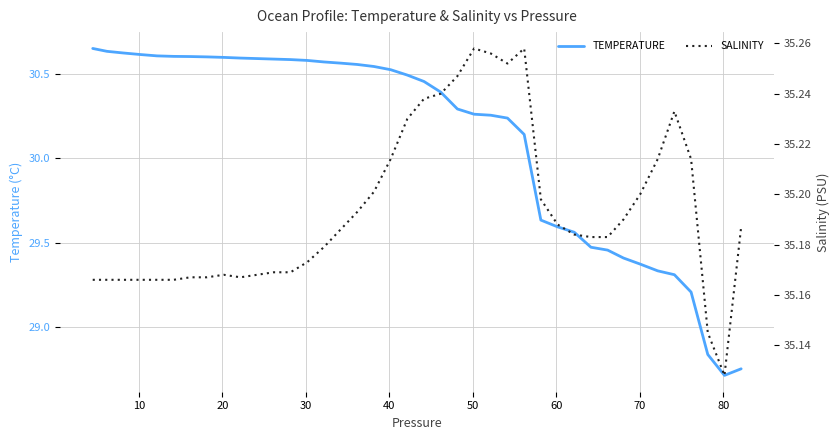

True or false: SALINITY has more than 0 interior local peaks.

True